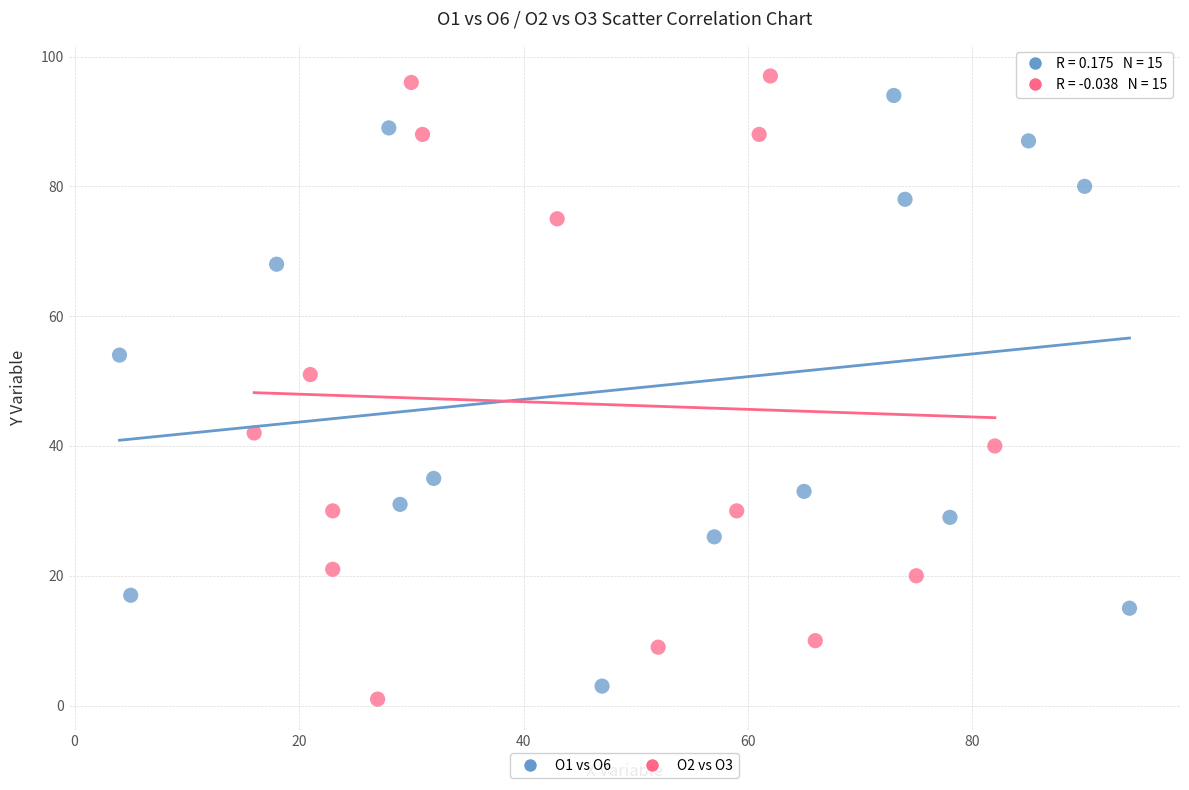

Which series has the widest spread of Y values?

O2 vs O3